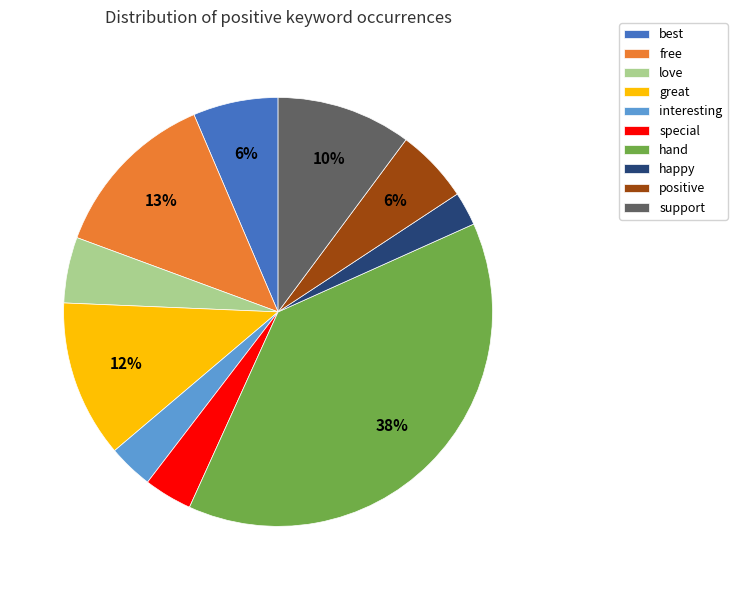

To the nearest percent, what is the average slice percentage?

10%